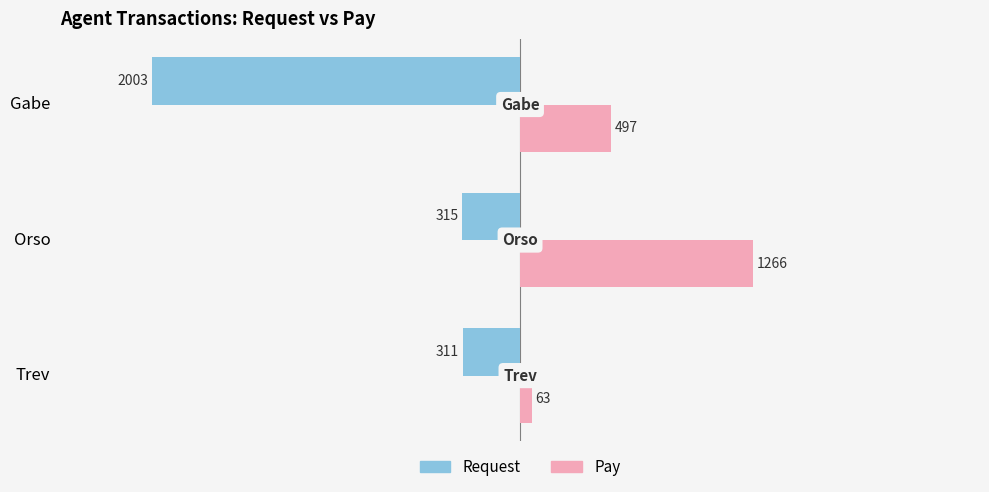

What is the difference between the highest and lowest values at Gabe?

2500